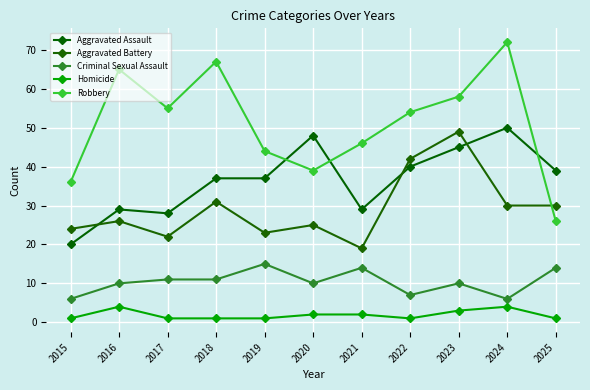

Where is Robbery nearest to the value 49?

2021